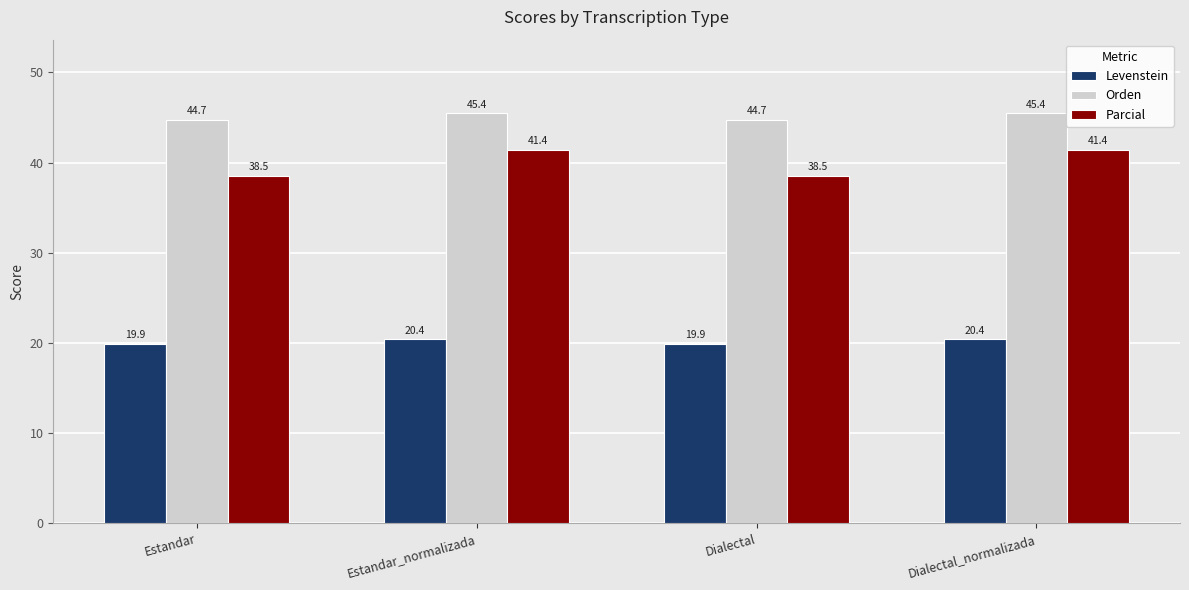

Count the number of categories in the chart.

4